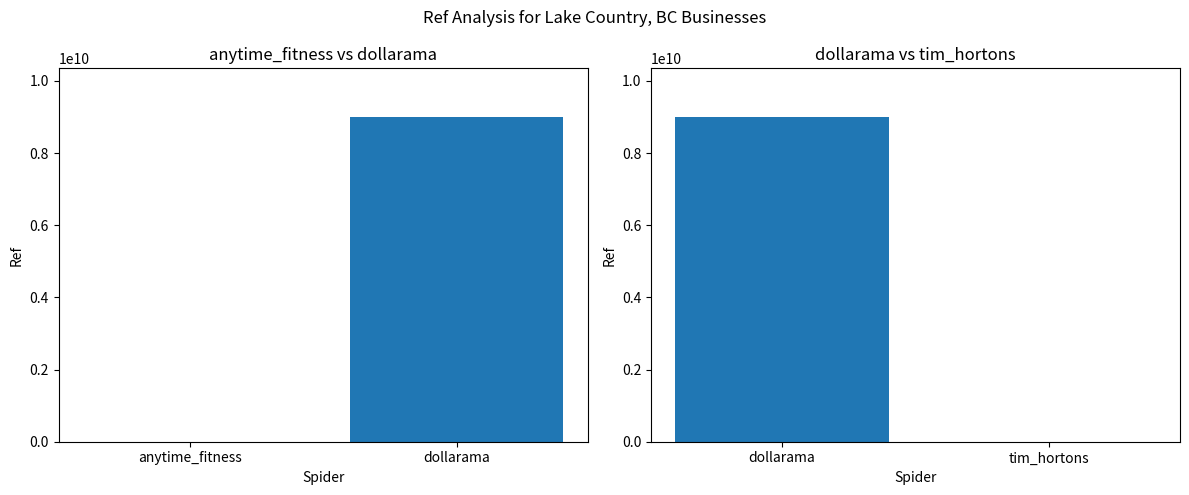

What is the sum of the values at dollarama and tim_hortons?

9000874320